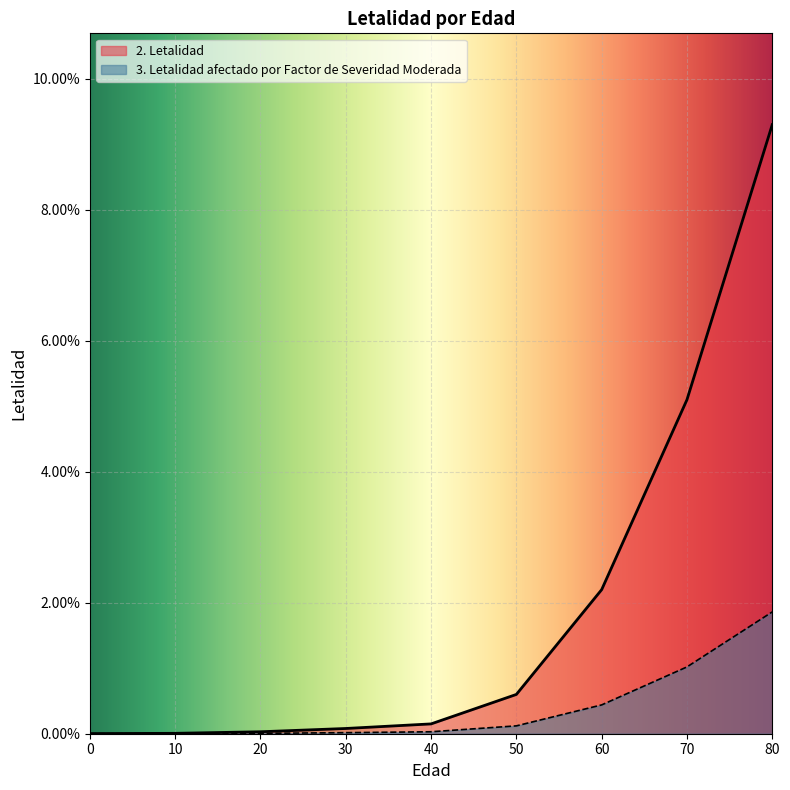

Reading left to right, extract all data points from this chart.

2. Letalidad: 0=0.0	10=0.0	20=0.0	30=0.0	40=0.0	50=0.0	60=0.0	70=0.1	80=0.1
3. Letalidad afectado por Factor de Severidad Moderada: 0=0.0	10=0.0	20=0.0	30=0.0	40=0.0	50=0.0	60=0.0	70=0.0	80=0.0